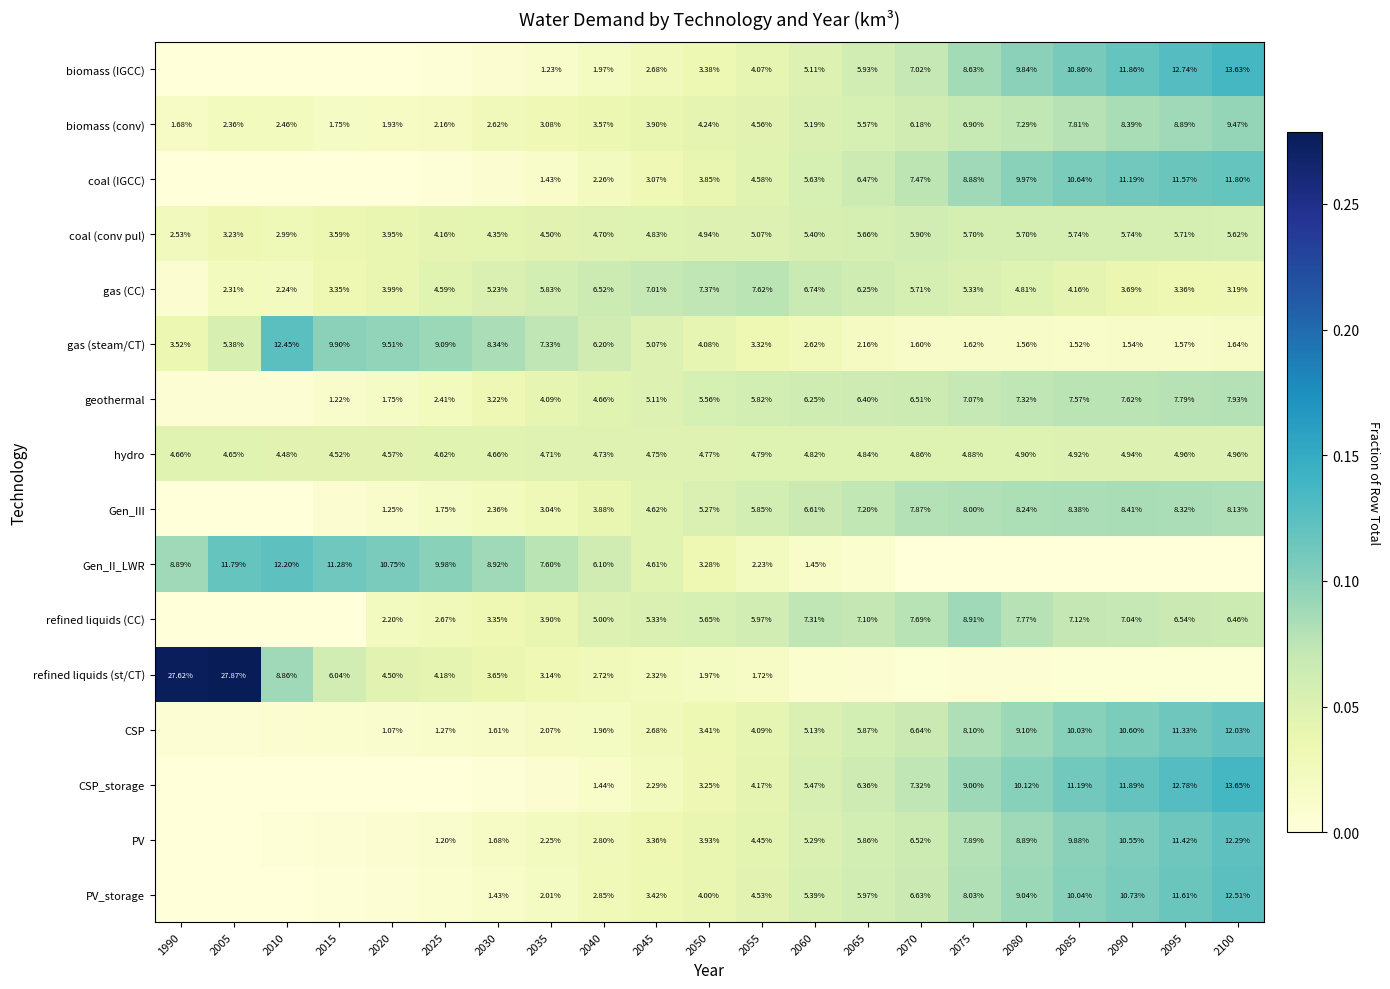

Rank the series at 2055 from lowest to highest value.

refined liquids (st/CT), Gen_II_LWR, gas (steam/CT), biomass (IGCC), CSP, CSP_storage, PV, PV_storage, biomass (conv), coal (IGCC), hydro, coal (conv pul), geothermal, Gen_III, refined liquids (CC), gas (CC)